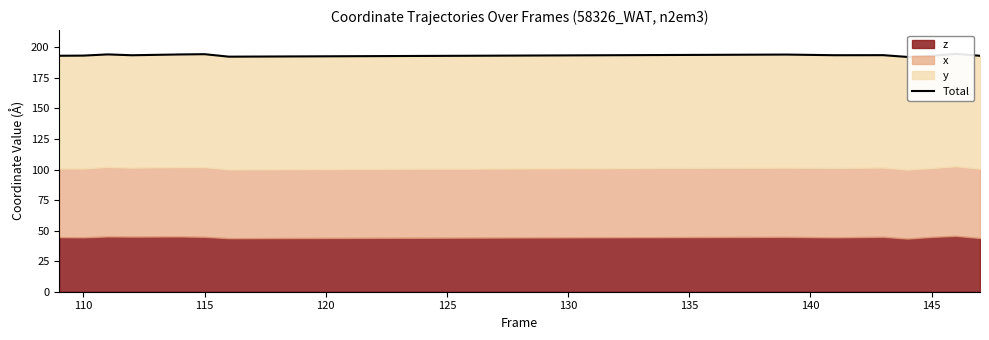

What is the difference between the maximum and minimum values?

2.5